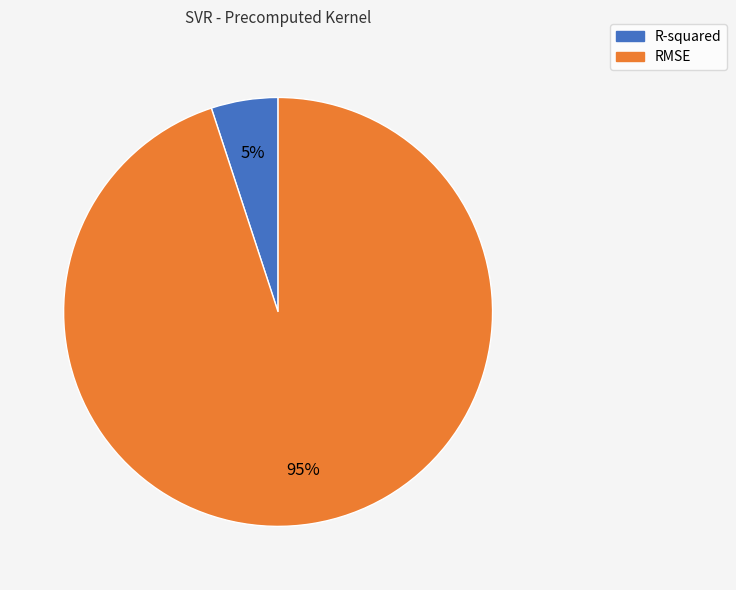

To the nearest percent, what percentage of the pie is RMSE?

95%